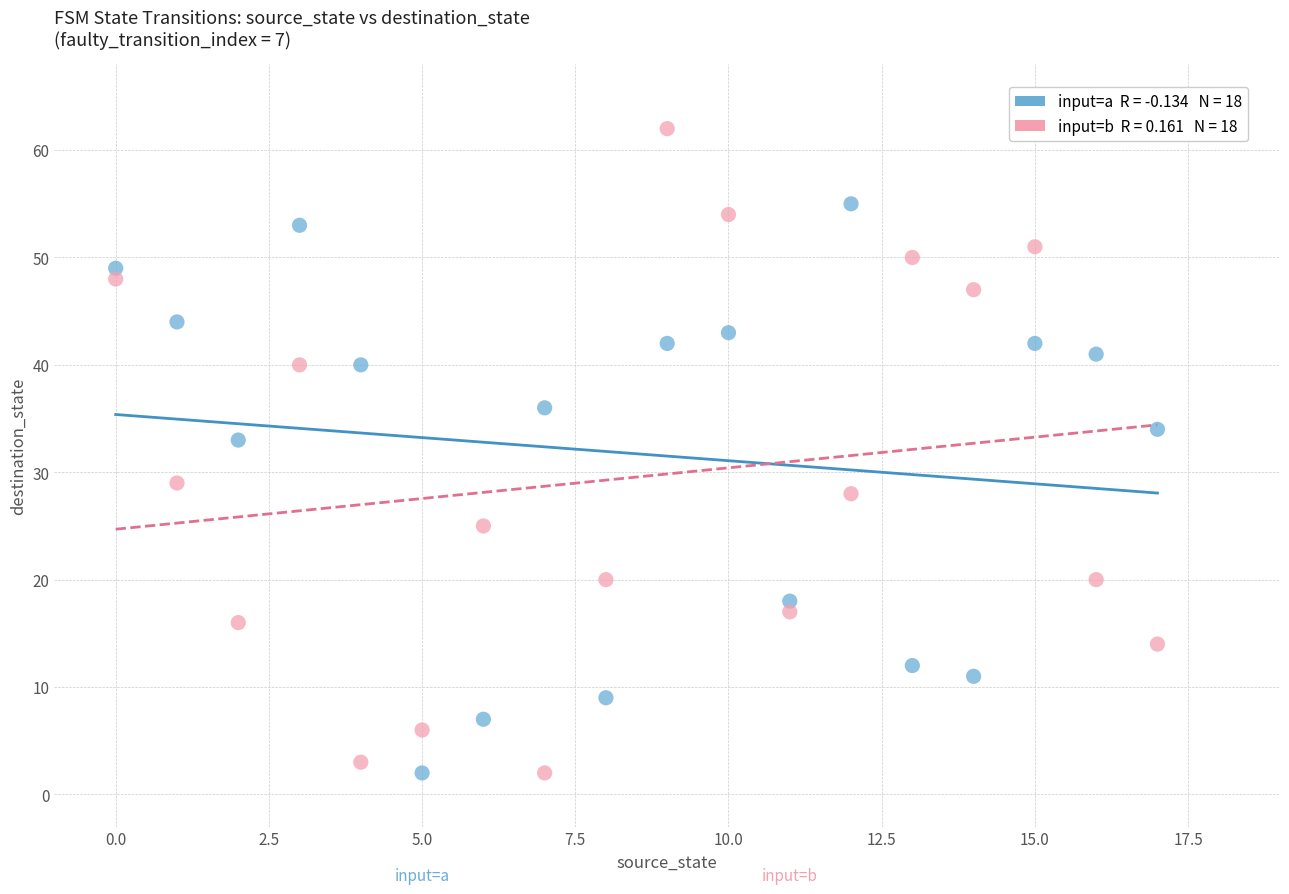

Across all data points, what is the range of Y values (max minus min)?

60